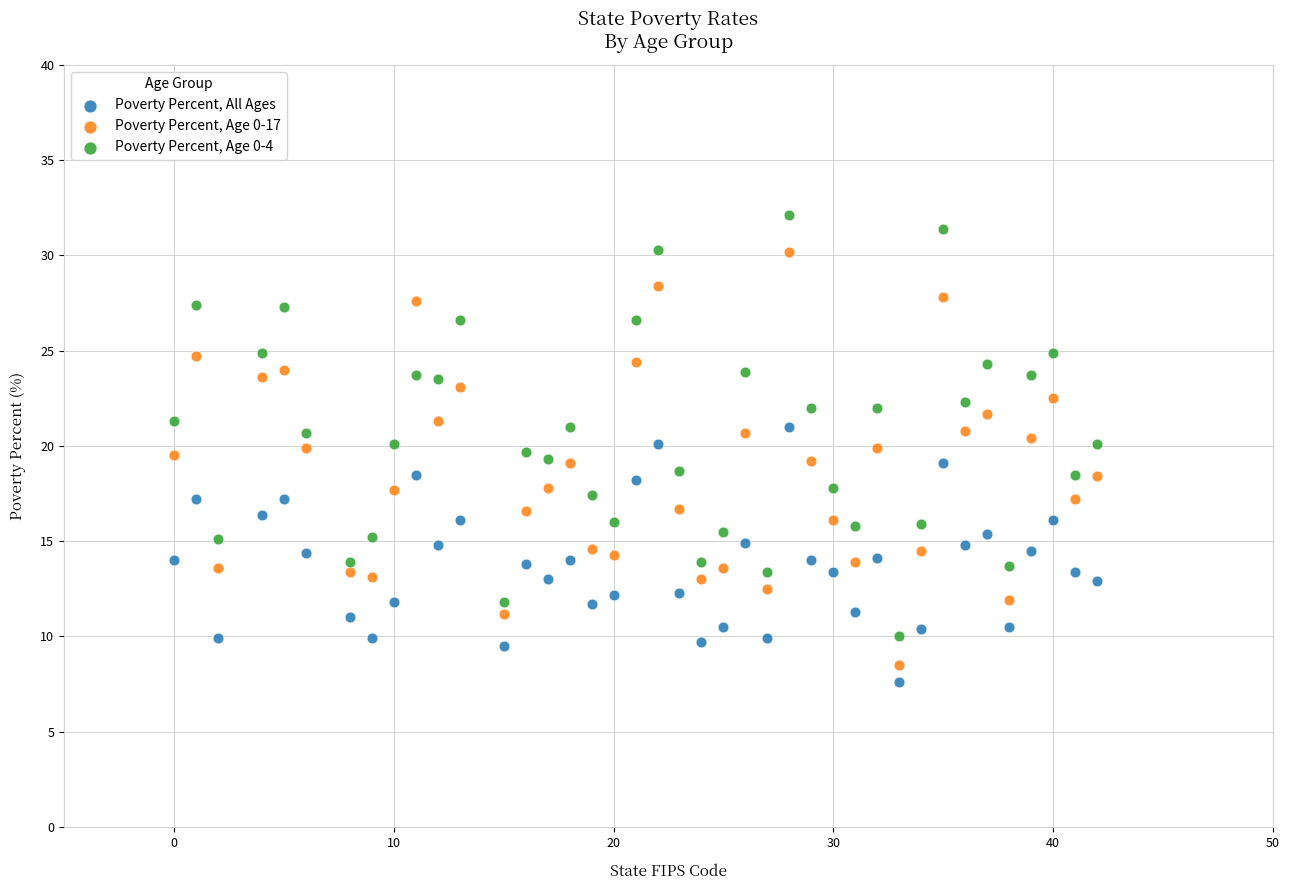

Which series reaches the maximum Y coordinate?

Poverty Percent, Age 0-4